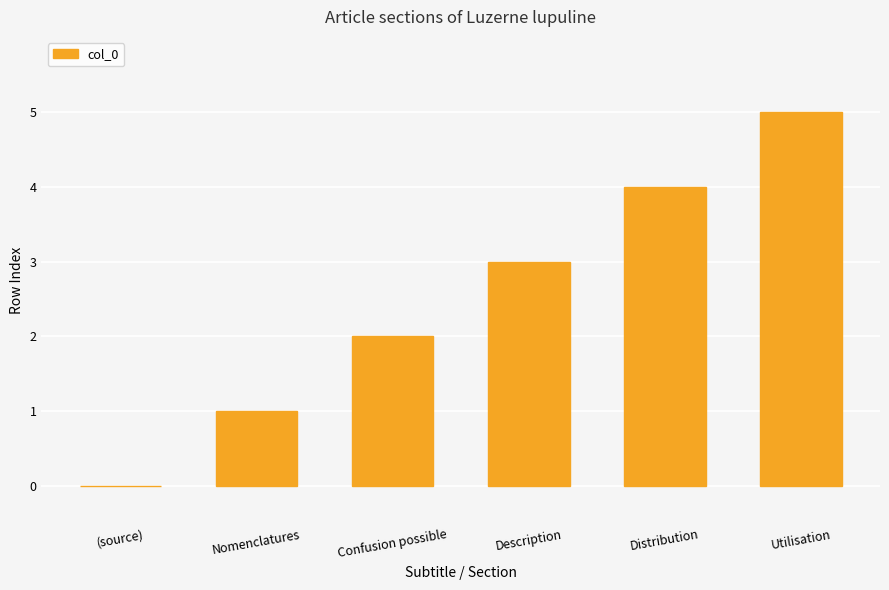

What is the greatest value displayed?

5